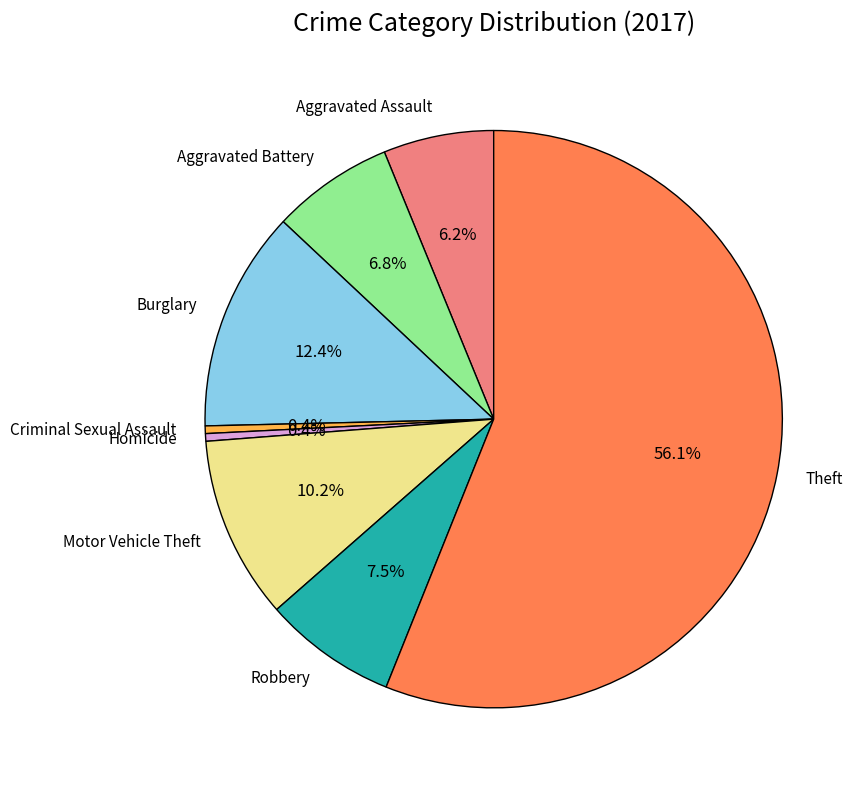

Which slice represents more than half of the pie?

Theft